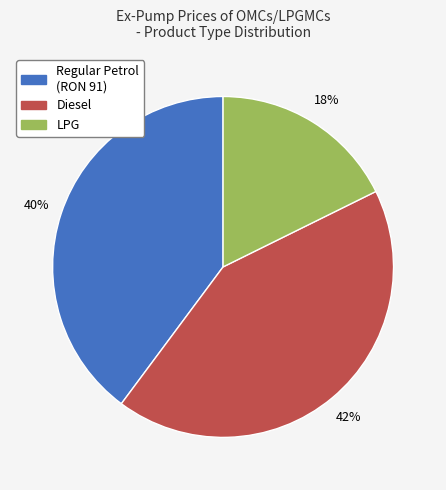

To the nearest percent, what is the average slice percentage?

33%